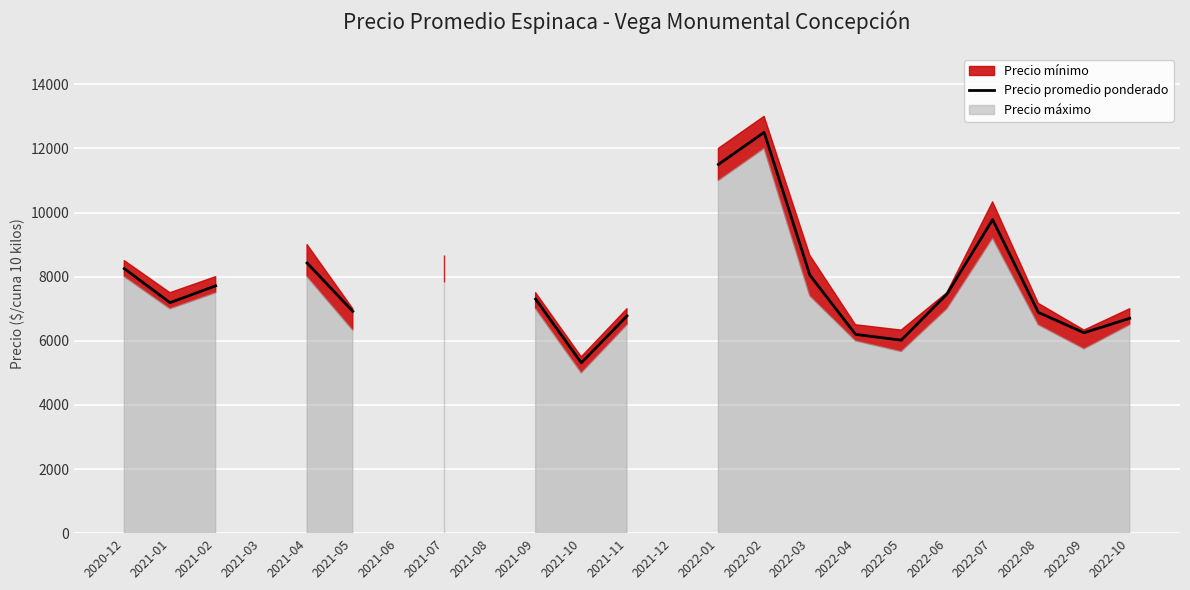

What is the label of the 4th point from the left?

2021-03